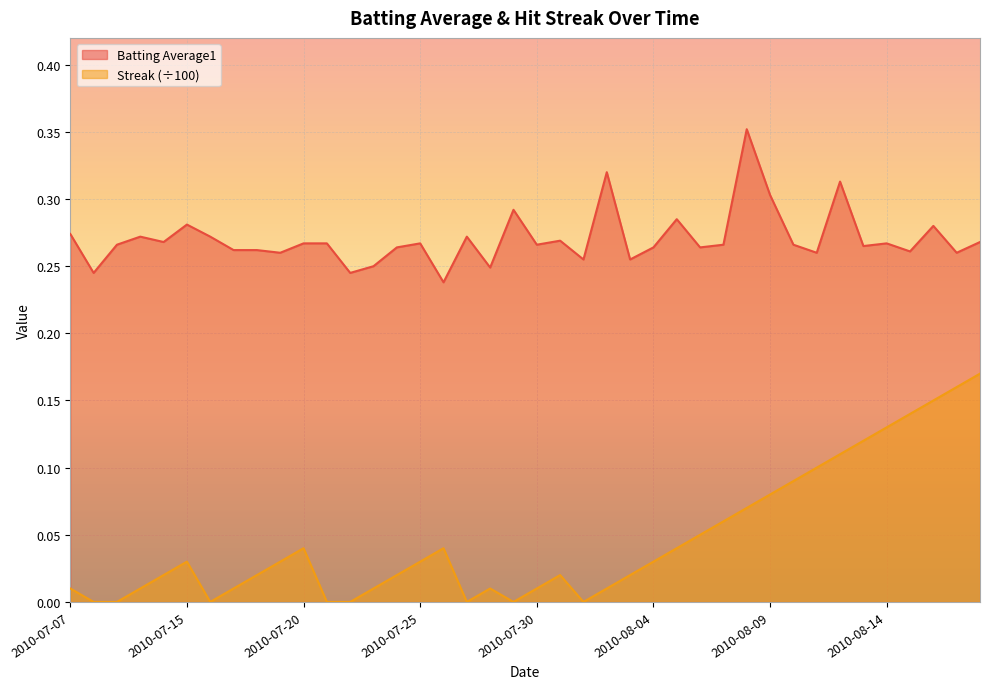

How many lines are shown in the chart?

2